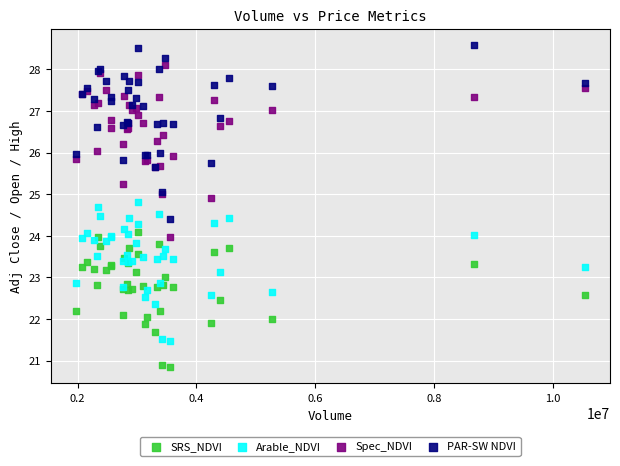

Which series contains the lowest Y value?

SRS_NDVI